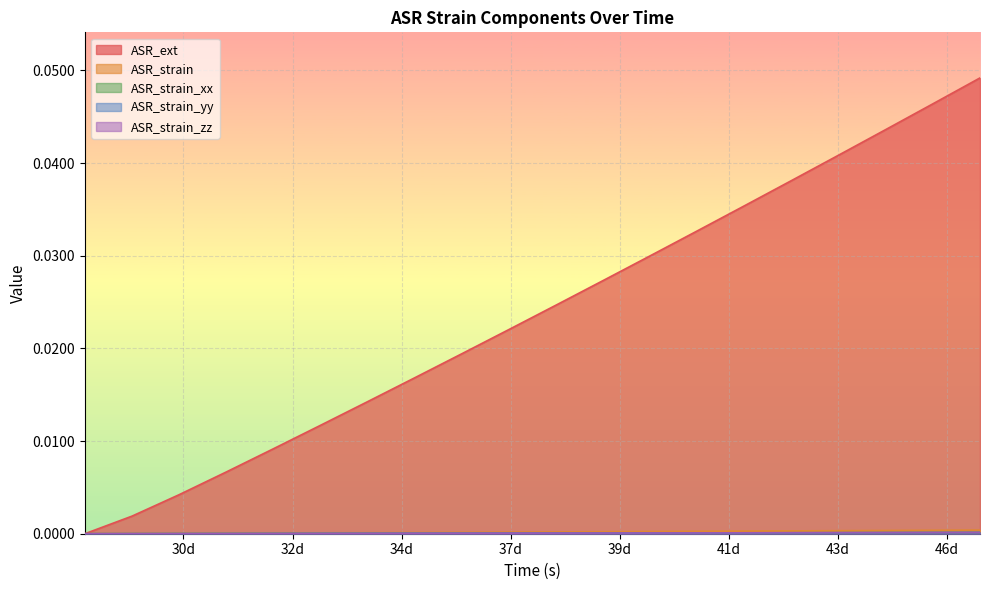

Between 3024000 and 3283200, which series saw the biggest shift?

ASR_ext